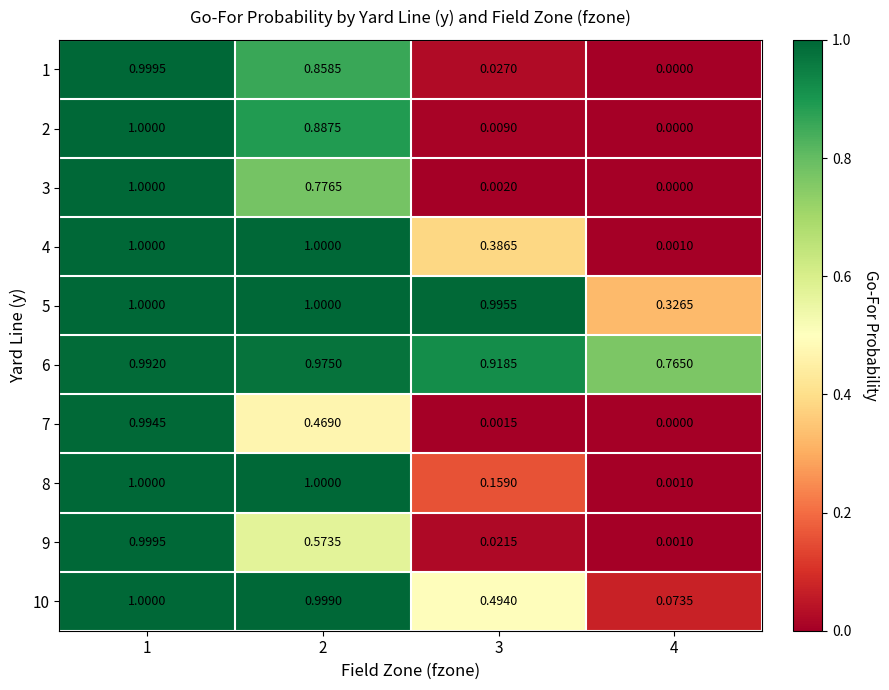

Is the value of 5 at 2 greater than the value of 9 at 2?

Yes